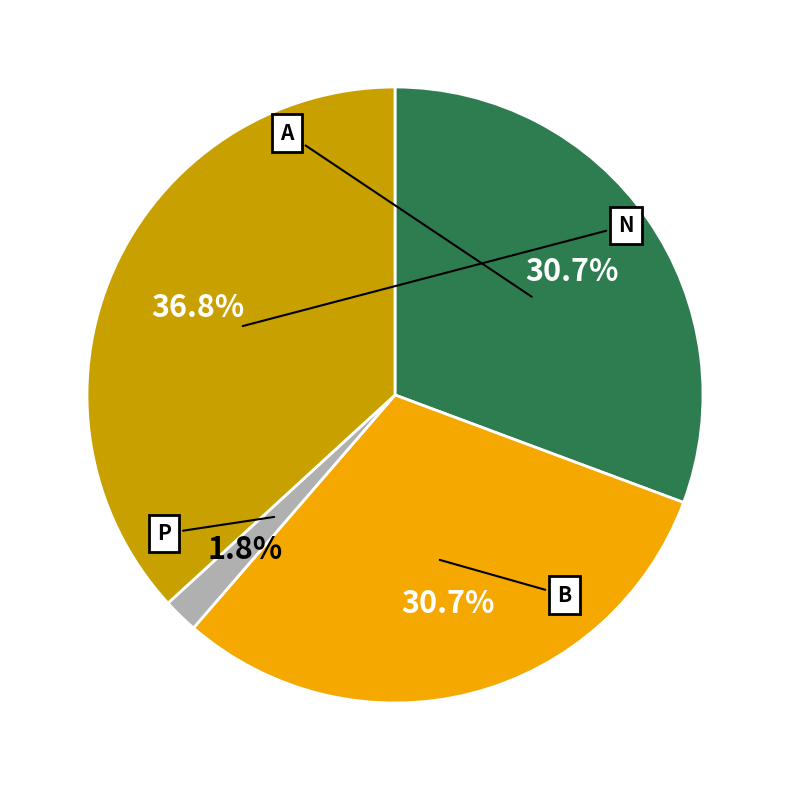

To the nearest percent, what is the average slice percentage?

25%